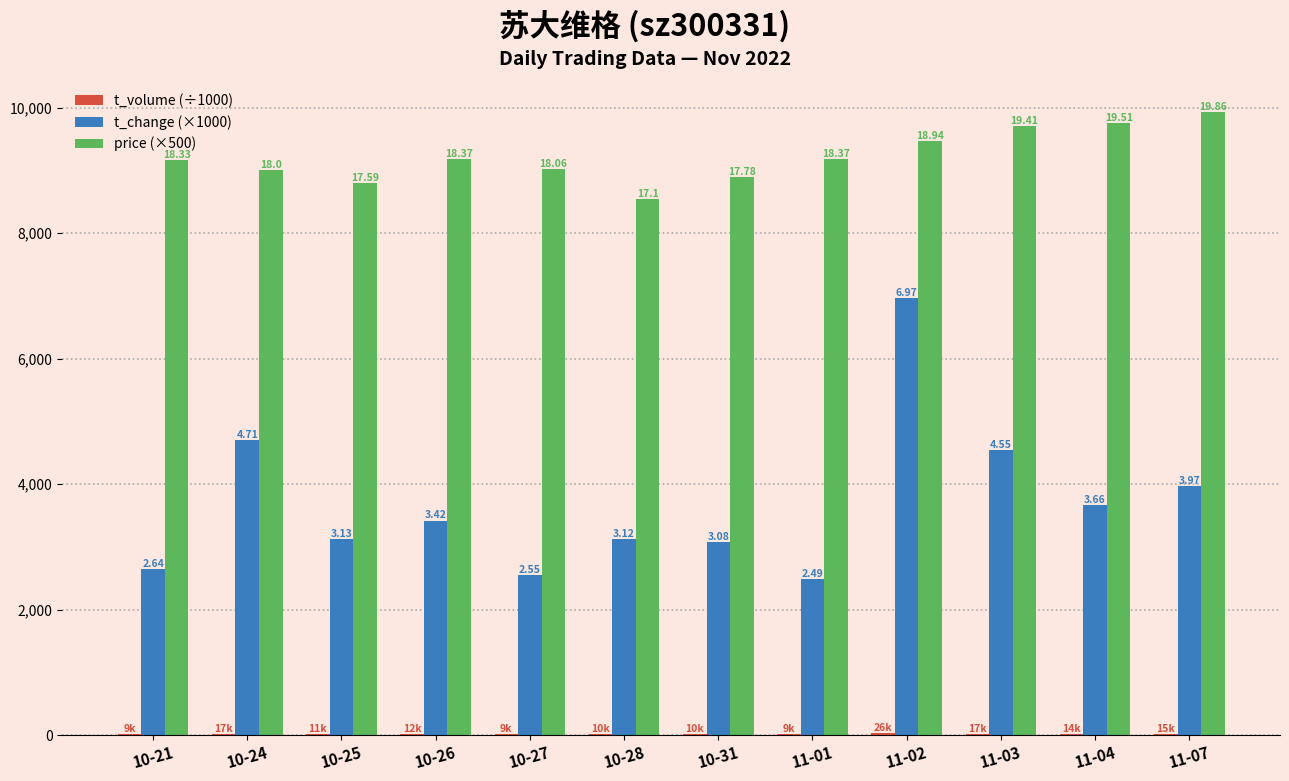

Are the bars grouped side by side (vs. stacked)?

Yes